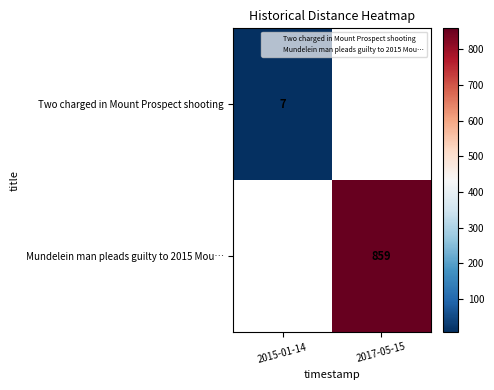

Is the value of Two charged in Mount Prospect shooting at 2015-01-14 greater than the value of Mundelein man pleads guilty to 2015 Mou… at 2017-05-15?

No